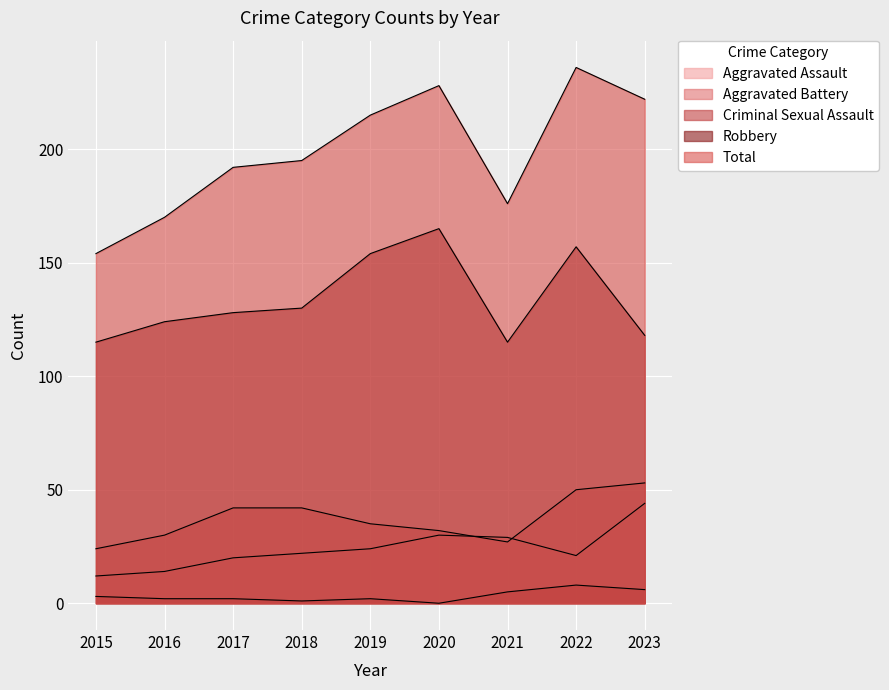

What is the spread (max minus min) of values at 2021?

171